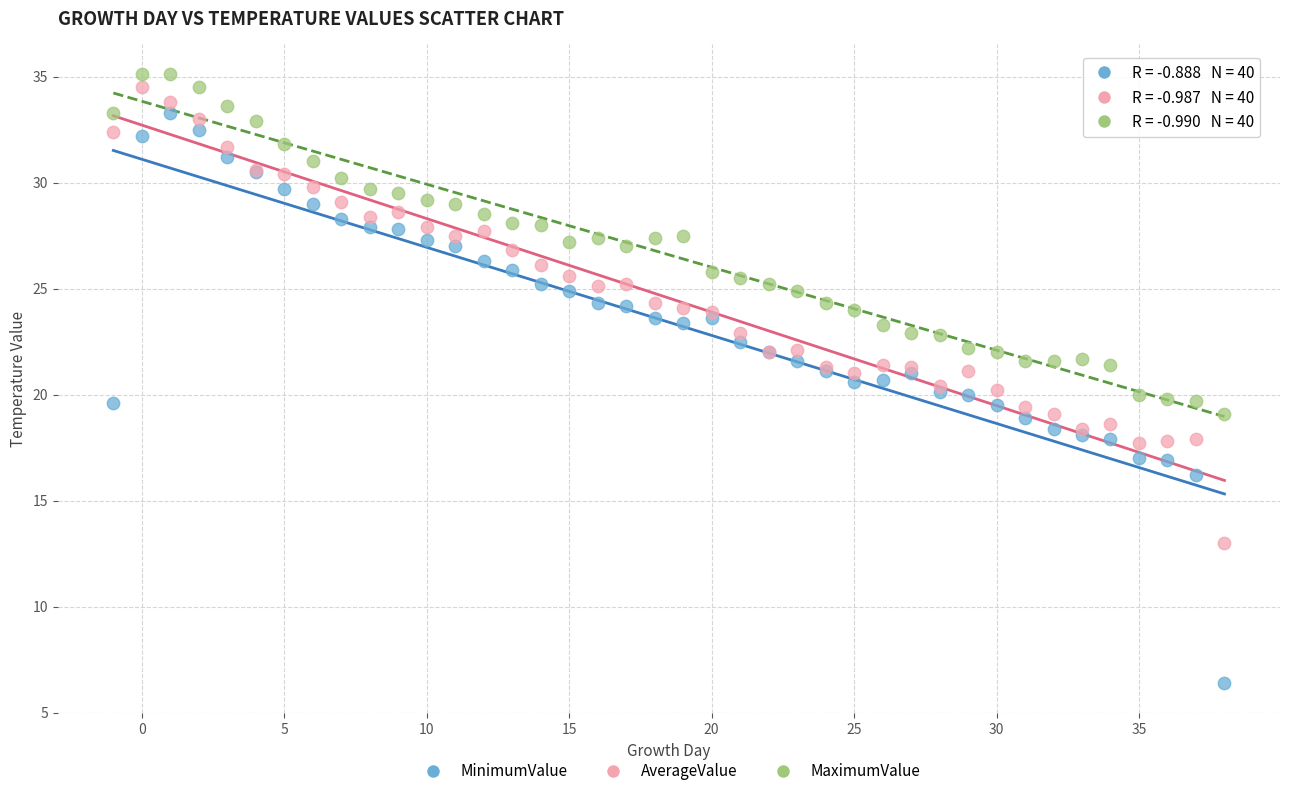

Which series contains the lowest Y value?

MinimumValue